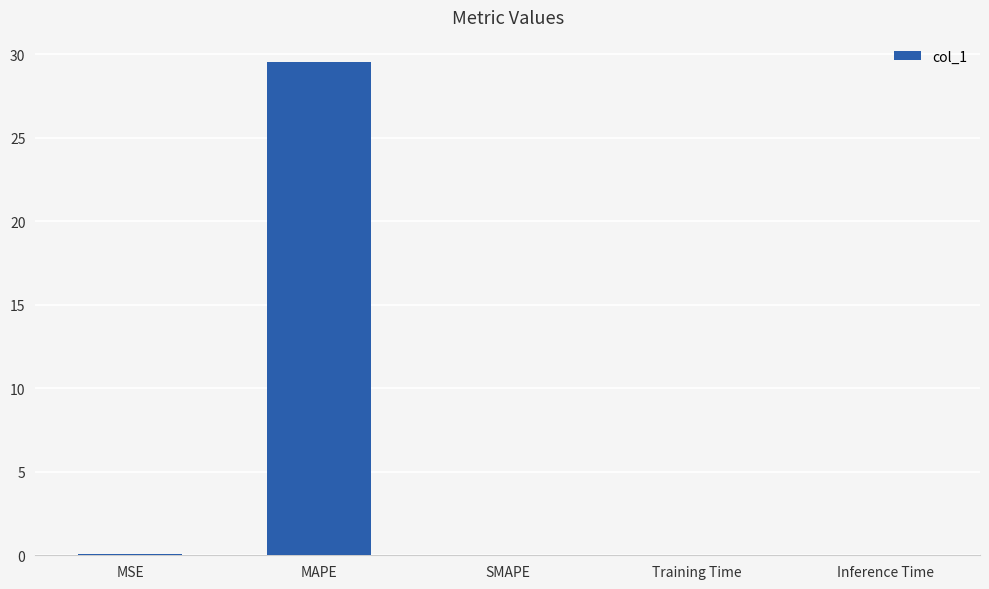

What is the sum of the values at SMAPE and MAPE?

29.6